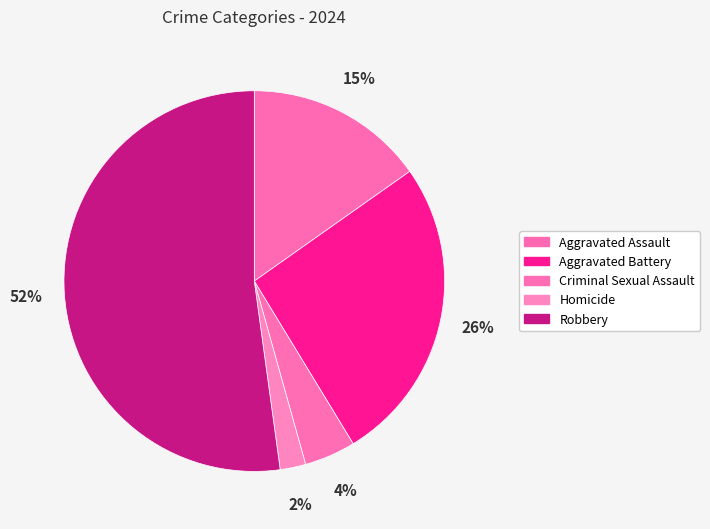

The Criminal Sexual Assault slice represents 4% of the pie. True or false?

True